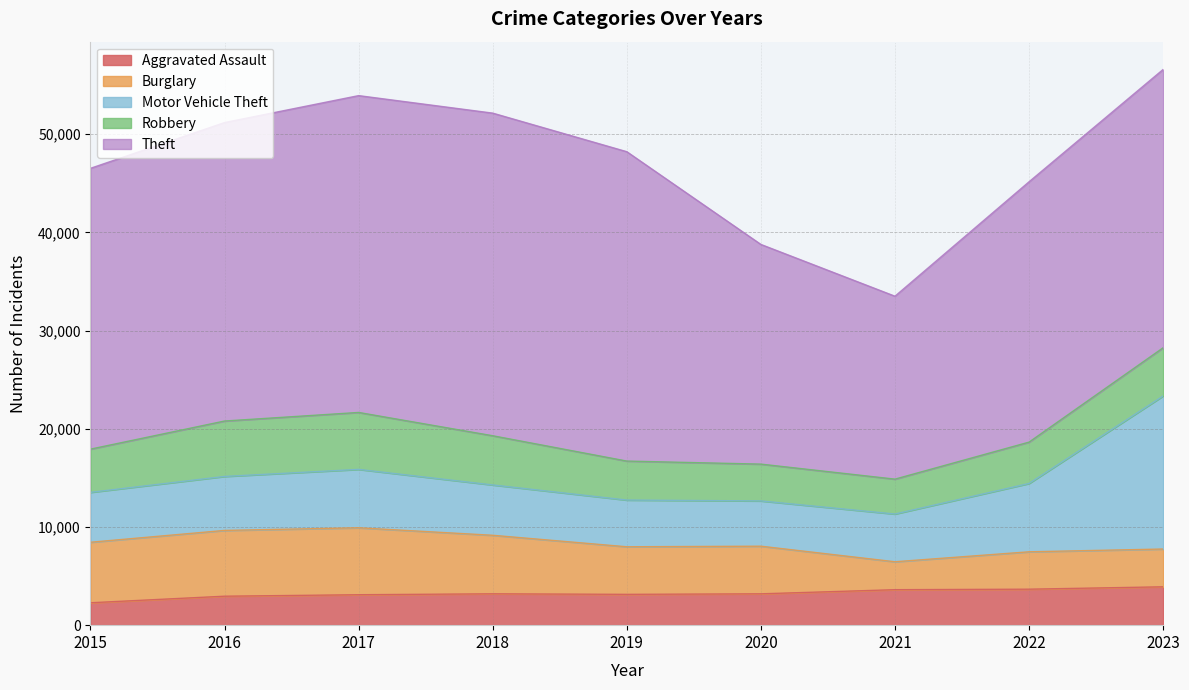

Rank the categories by Aggravated Assault value from highest to lowest.

2023, 2022, 2021, 2018, 2020, 2019, 2017, 2016, 2015